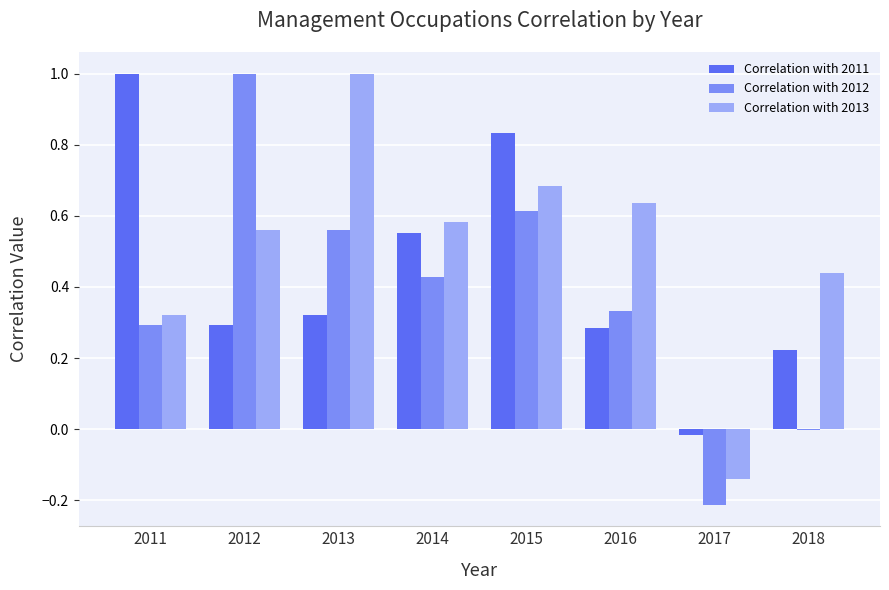

True or false: Correlation with 2011 has a value of 0.5 at 2015.

False